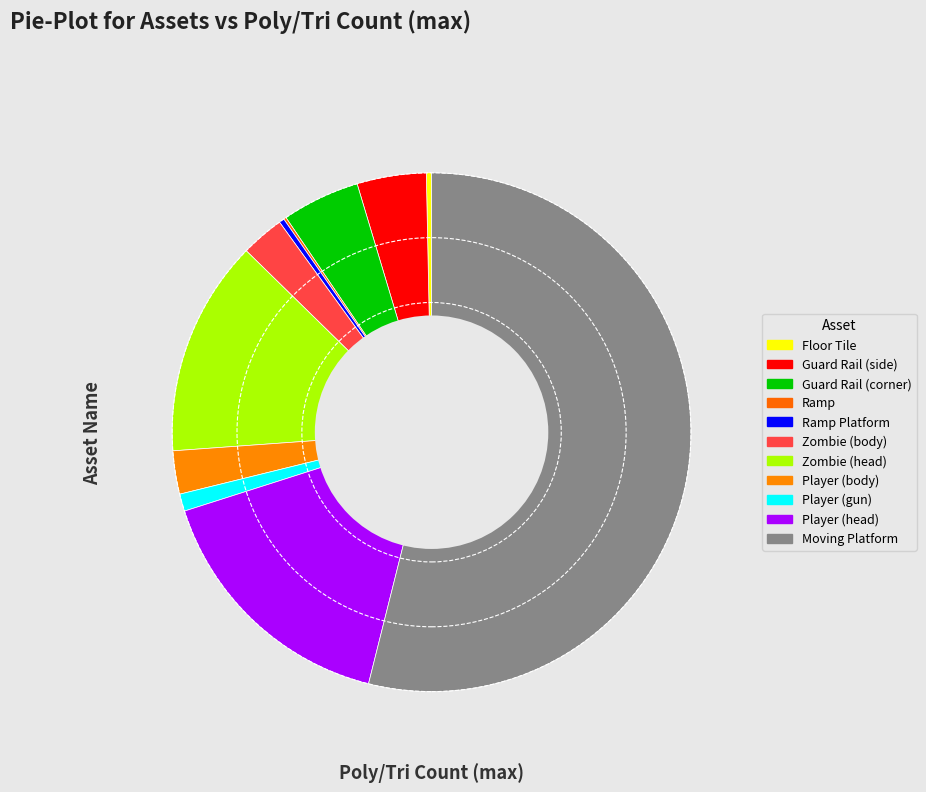

What portion of the pie excludes Player (body)?

97.3%